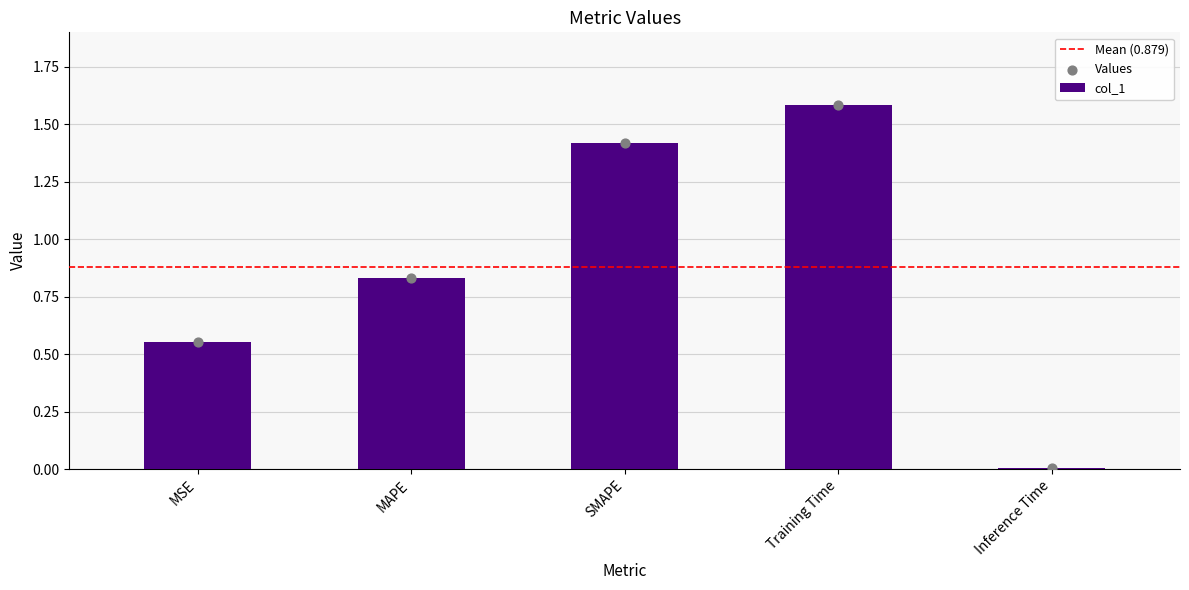

What is the change in value from MAPE to Inference Time?

-0.8